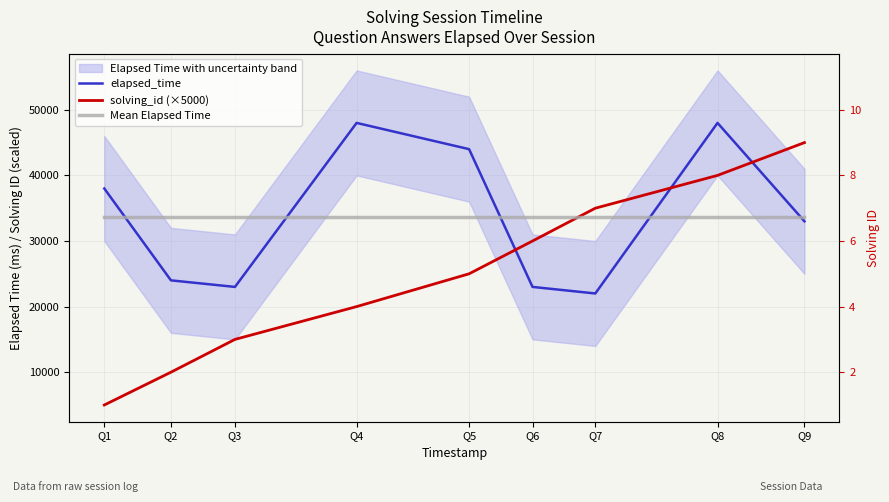

At which label does elapsed_time first exceed 33000?

Q1